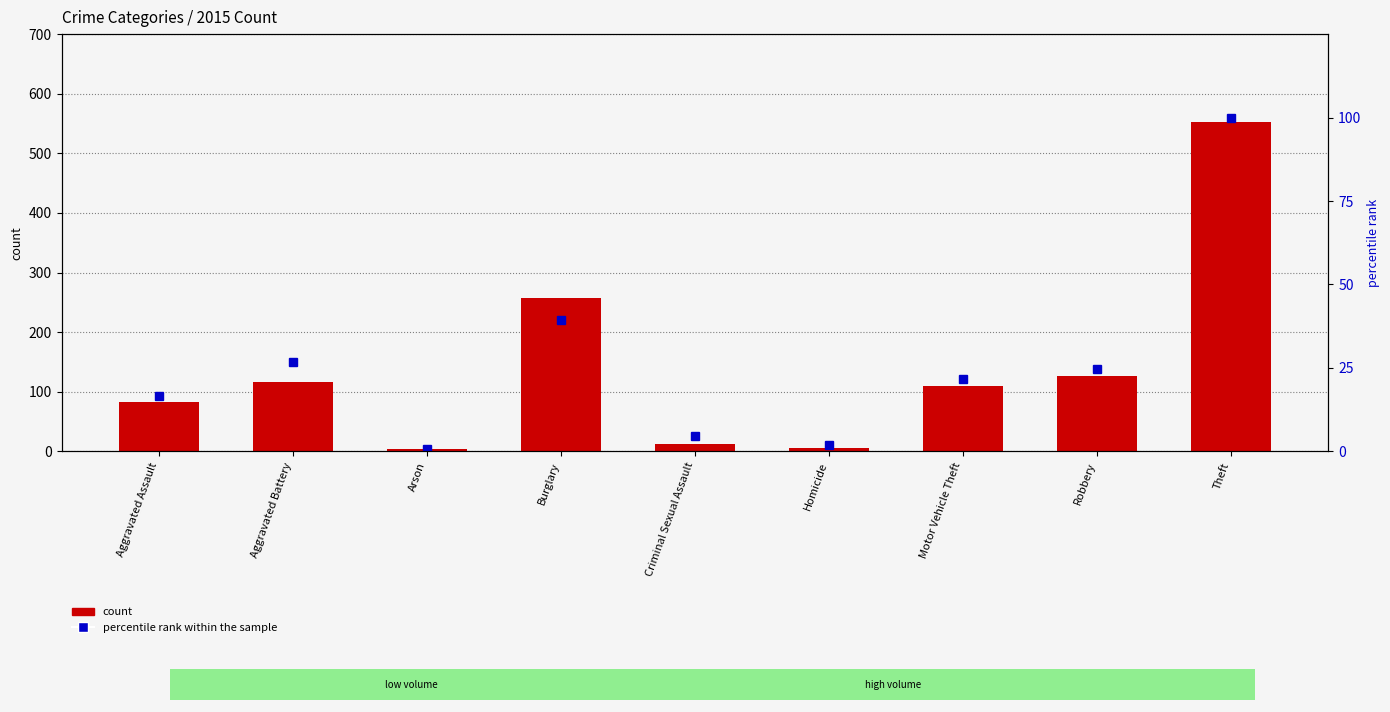

Reading left to right, what are all the values shown in this chart?

count: 82.0	116.0	4.0	258.0	13.0	6.0	109.0	127.0	552.0
percentile rank within the sample: 16.5	26.7	0.6	39.3	4.5	1.8	21.7	24.6	100.0